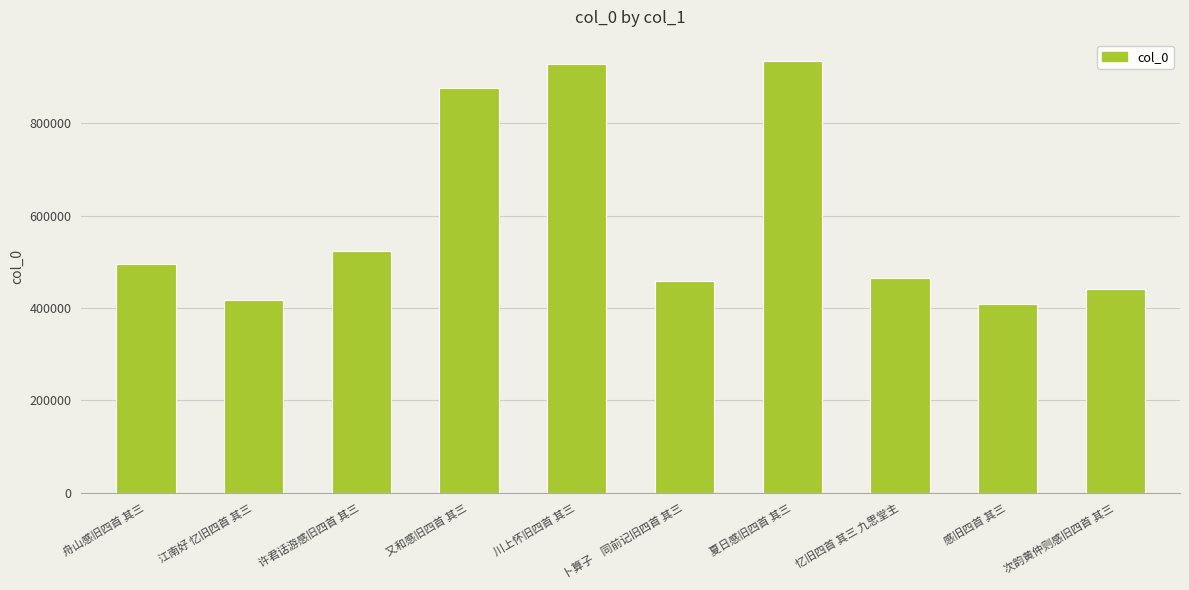

What is the sum of the values at 夏日感旧四首 其三 and 江南好 忆旧四首 其三?

1351261